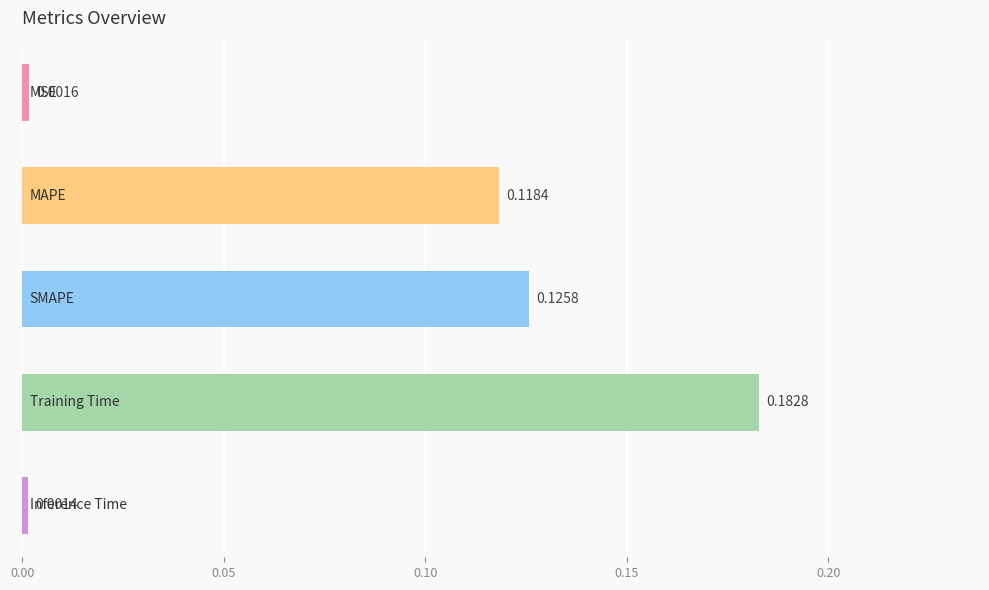

What is the sum of all values?

0.4